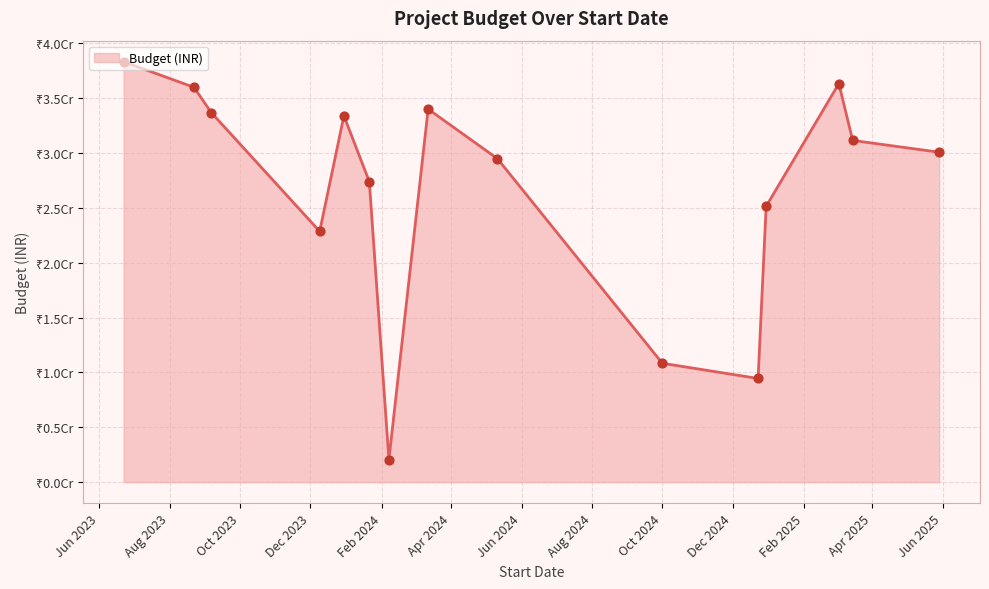

Is this an area chart (filled region under the line)?

Yes